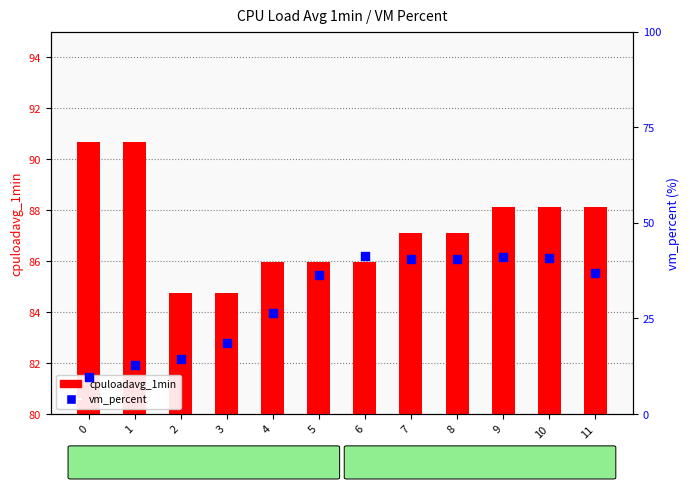

Which series has the largest Y range (max minus min)?

vm_percent